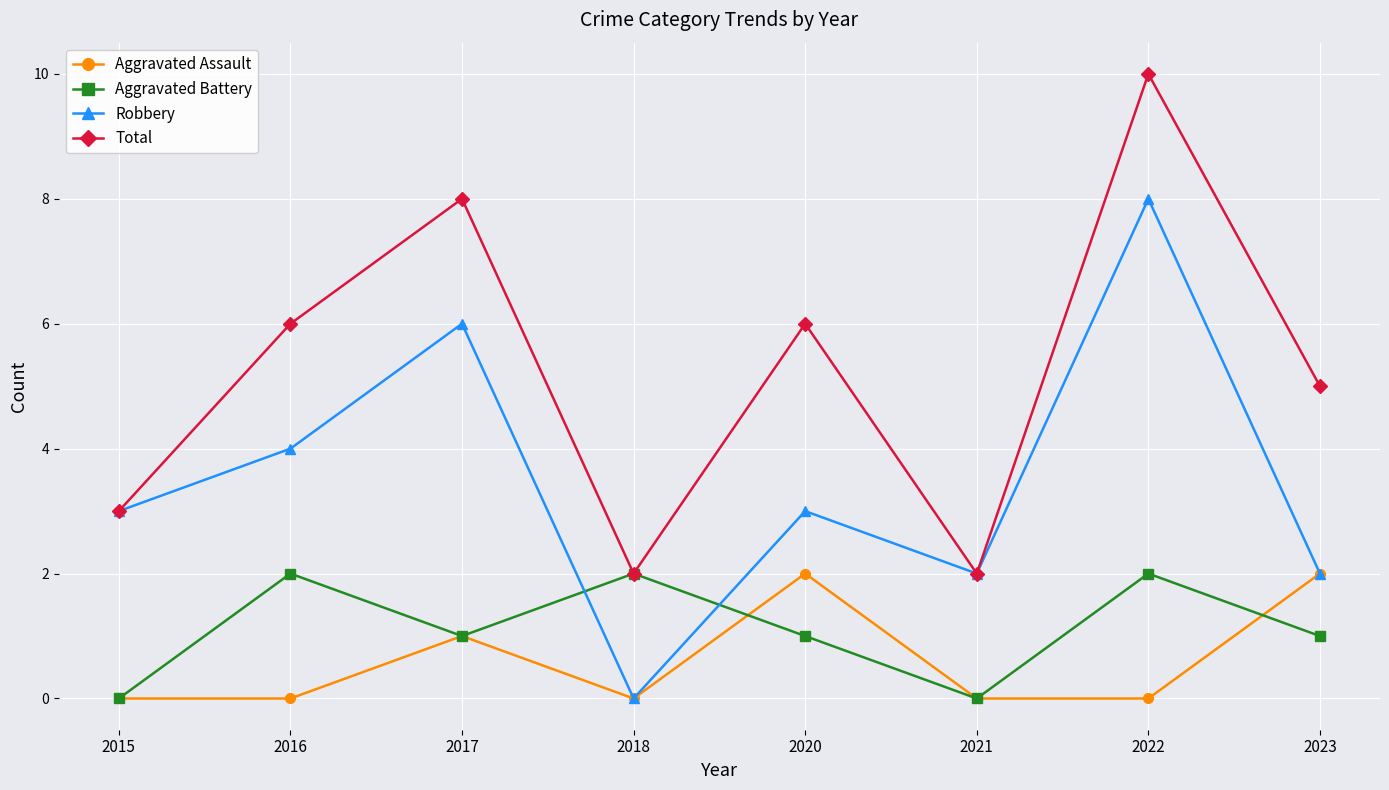

The Aggravated Battery series shows 3 at 2016. True or false?

False